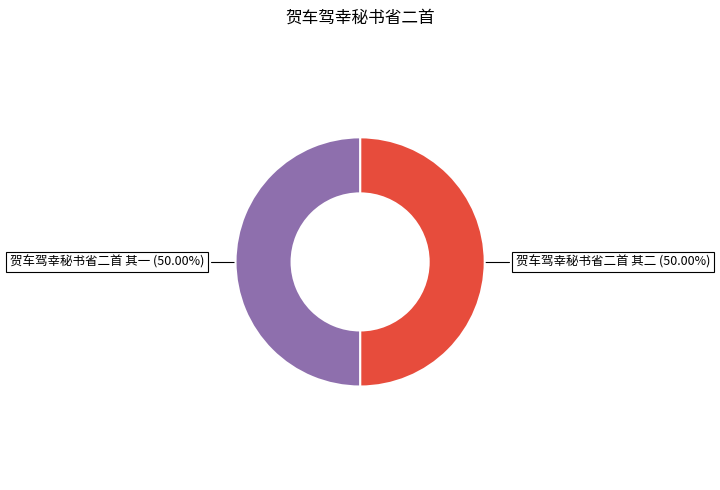

To the nearest percent, what is the combined percentage of 贺车驾幸秘书省二首 其一 and 贺车驾幸秘书省二首 其二?

100%